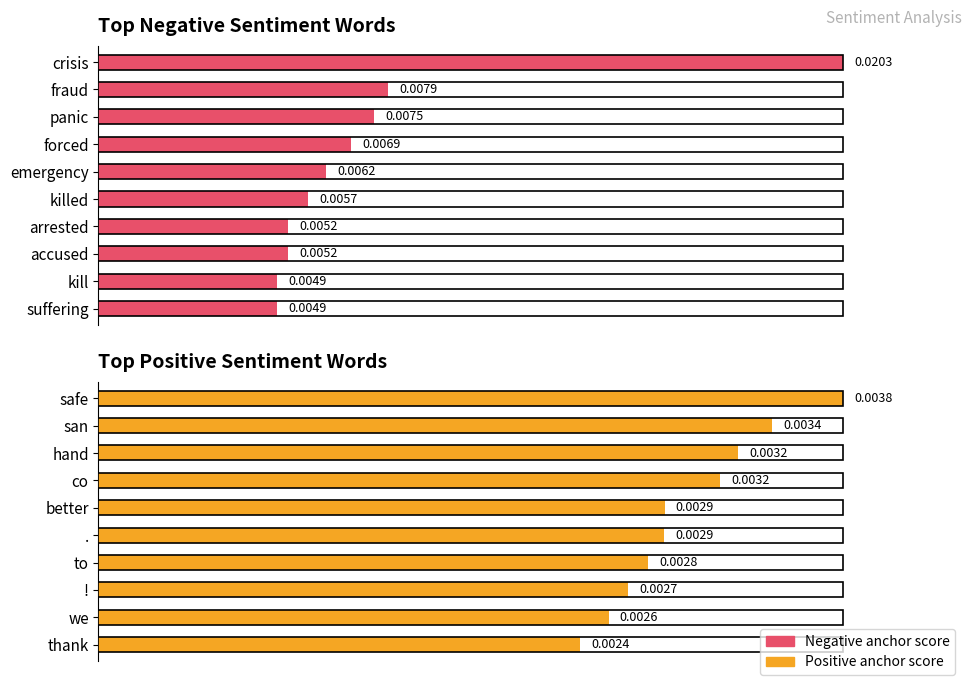

Between 20 and 100, which series saw the biggest shift?

Positive anchor score